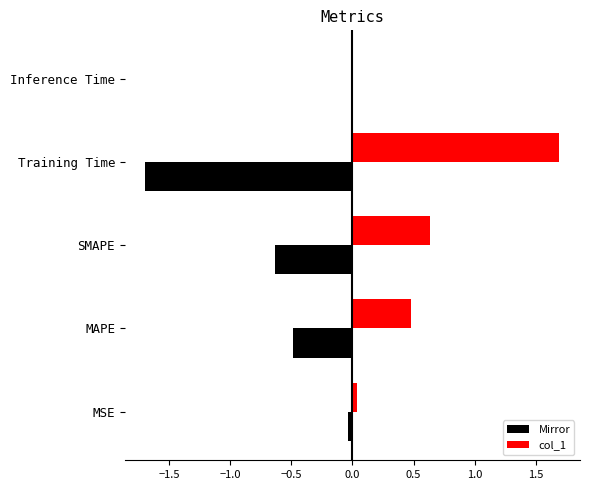

The Mirror series shows -0.5 at MAPE. True or false?

True